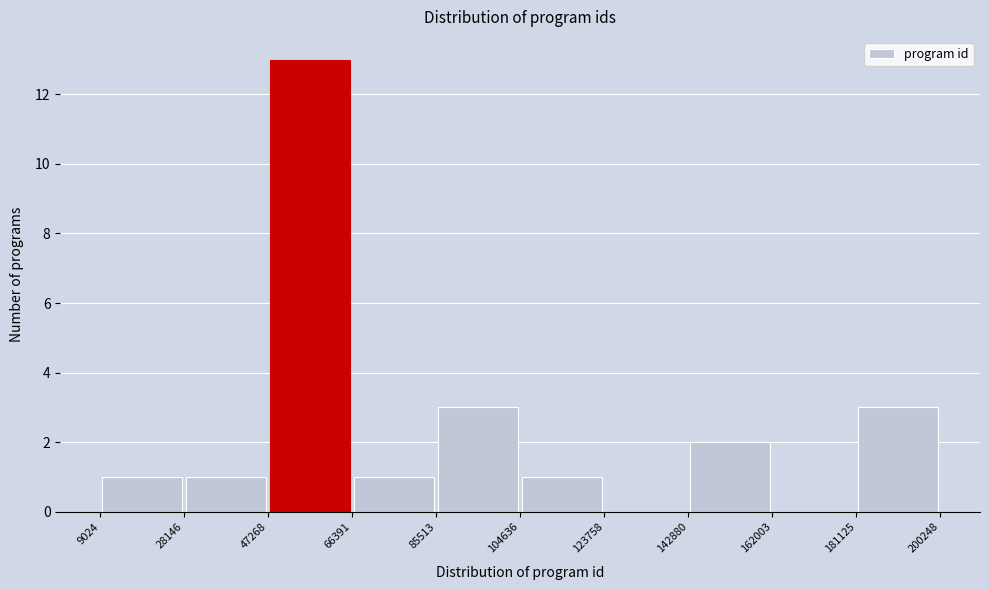

What is the height of the bar covering 85513 to 104636 on the x-axis? The values are not printed on the chart, so give them approximately, as read against the axis.

3